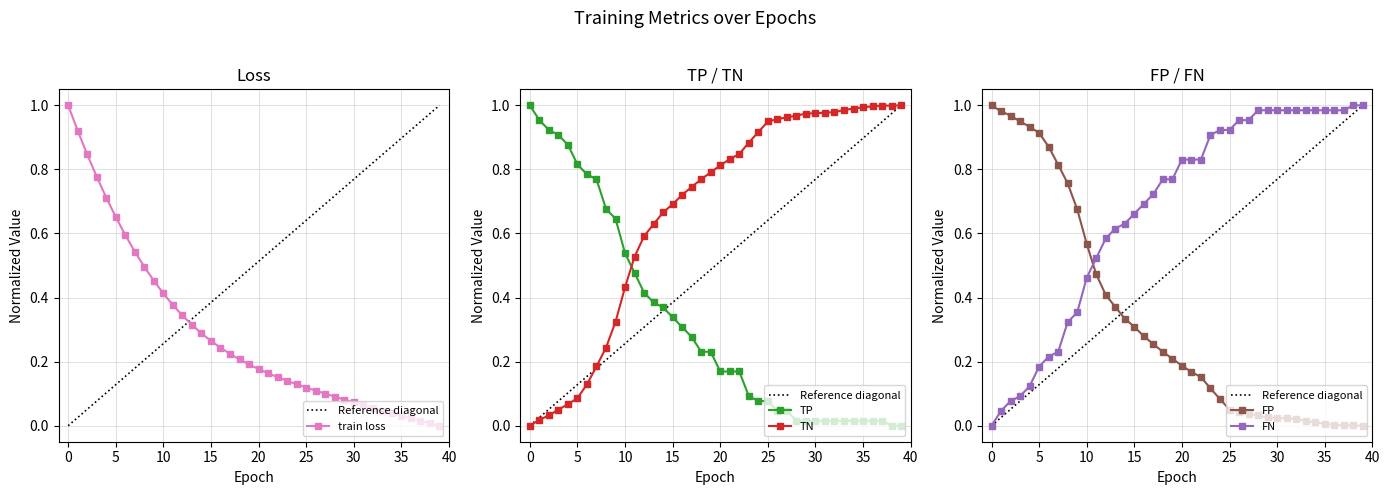

What is the difference between the maximum and minimum values in the TN series?

1.0